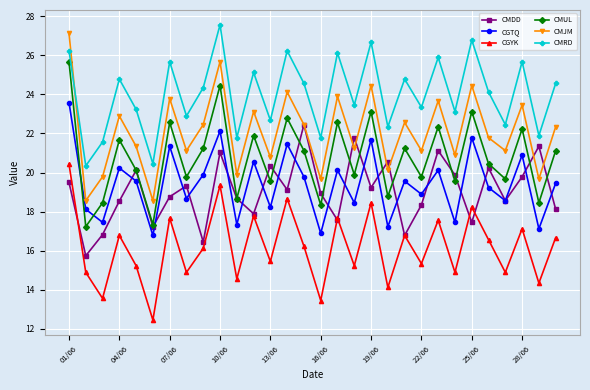

What is the lowest value of the CMRD series?

20.3